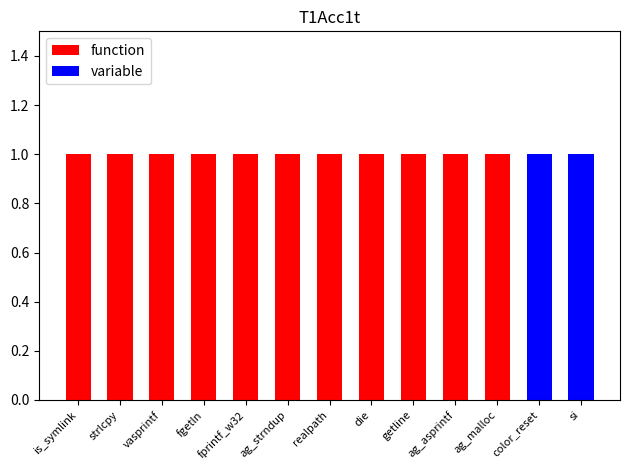

Are the bars horizontal?

No